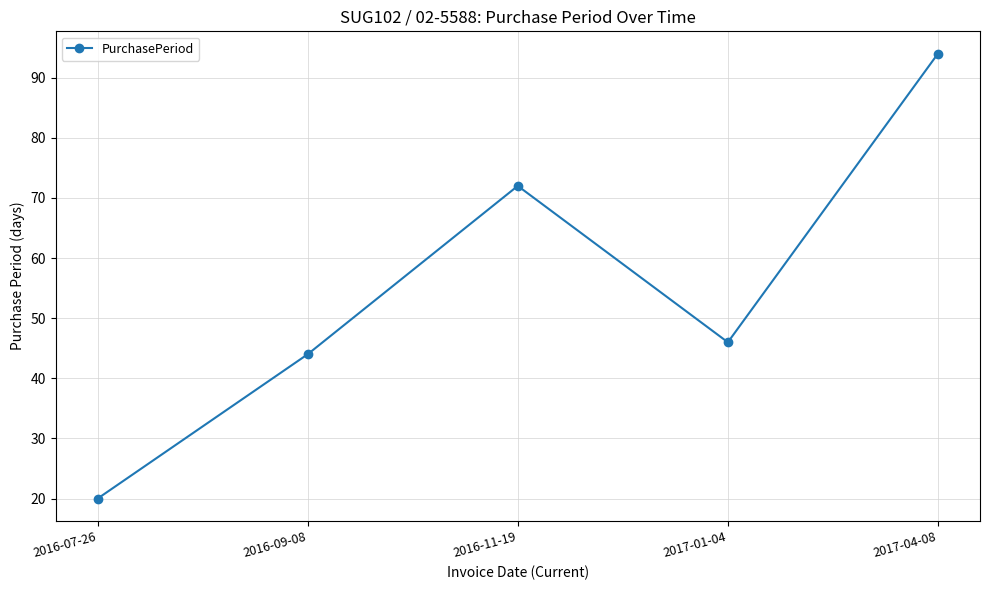

Reading left to right, extract all data points from this chart.

2016-07-26=20	2016-09-08=44	2016-11-19=72	2017-01-04=46	2017-04-08=94